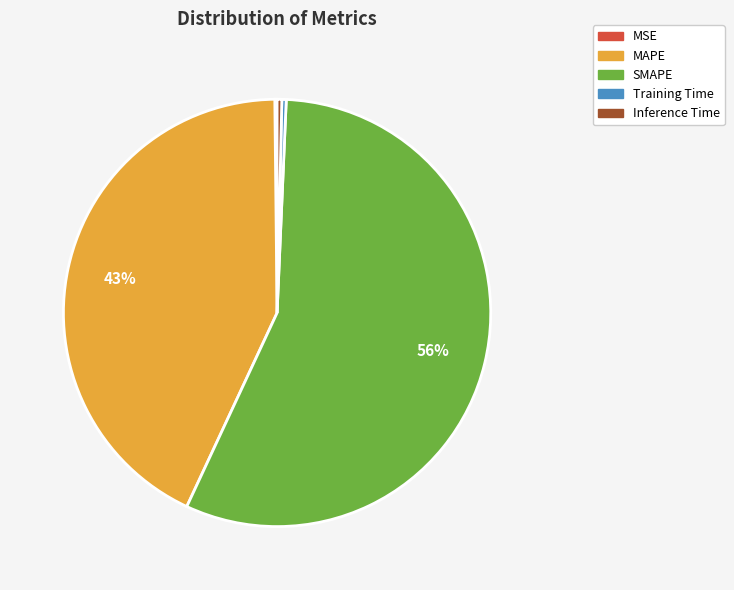

To the nearest percent, what is the difference between the MAPE and Training Time slice percentages?

43%